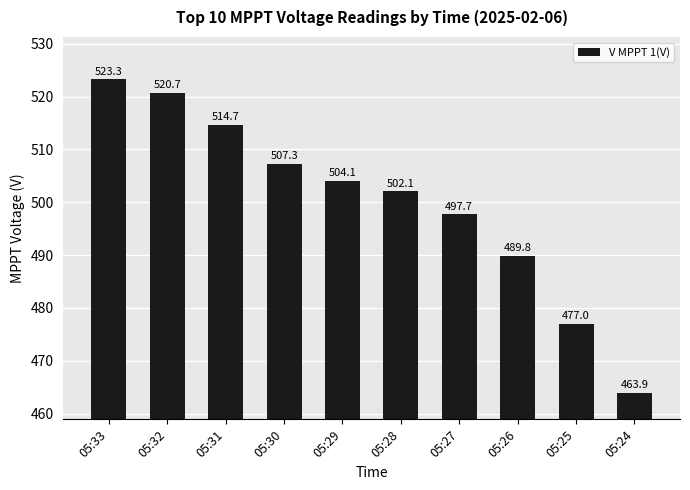

Reading right to left, what are all the values shown in this chart?

463.9	477.0	489.8	497.7	502.1	504.1	507.3	514.7	520.7	523.3